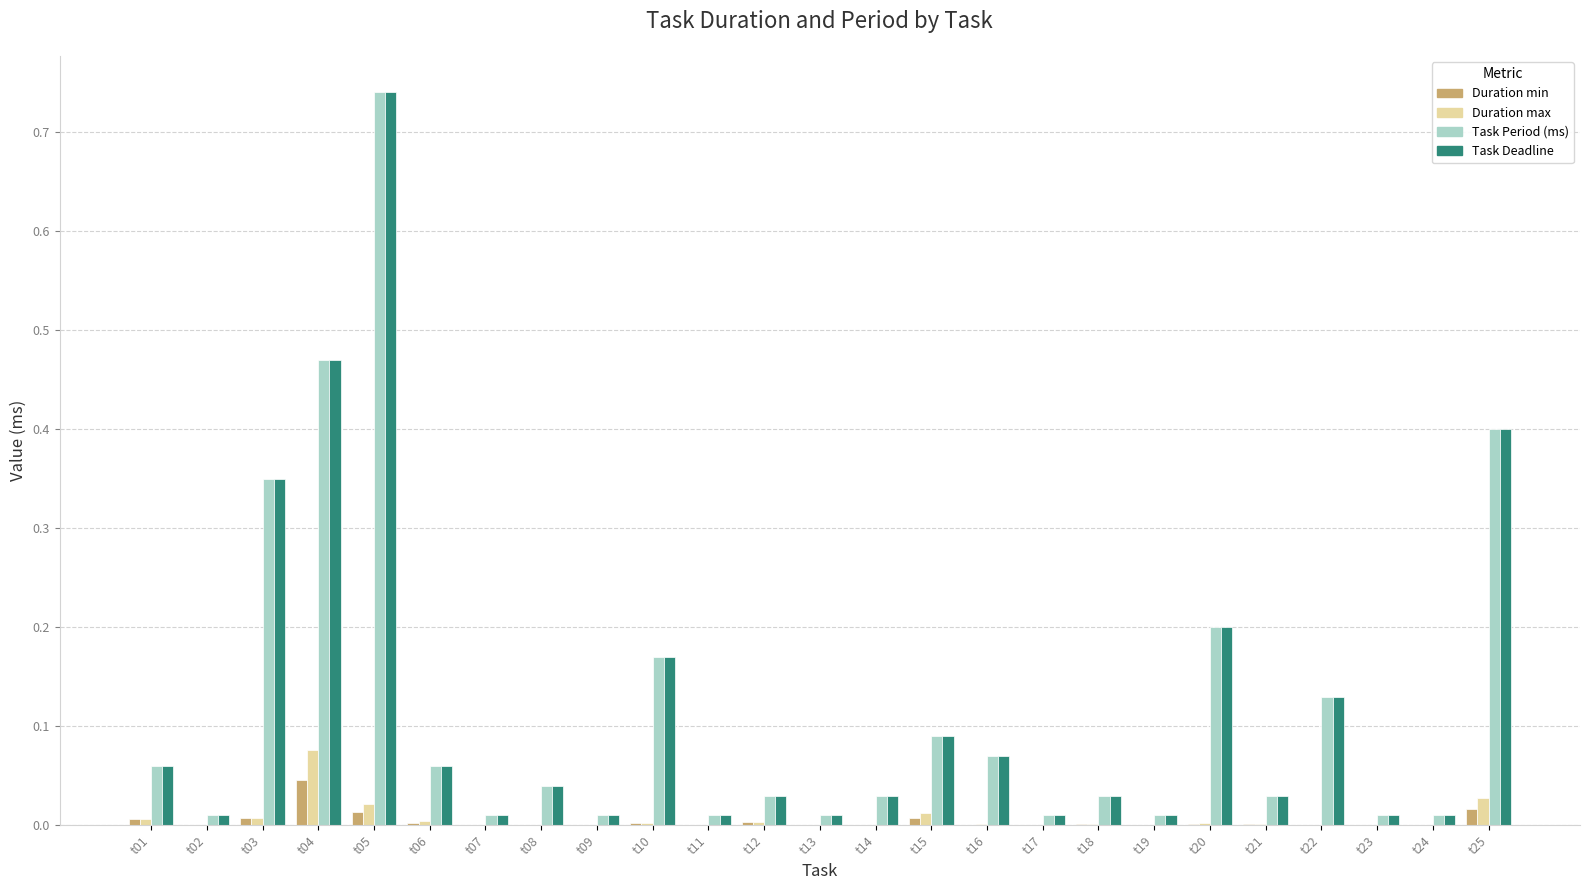

What are all the series names shown in the legend?

Duration min, Duration max, Task Period (ms), Task Deadline